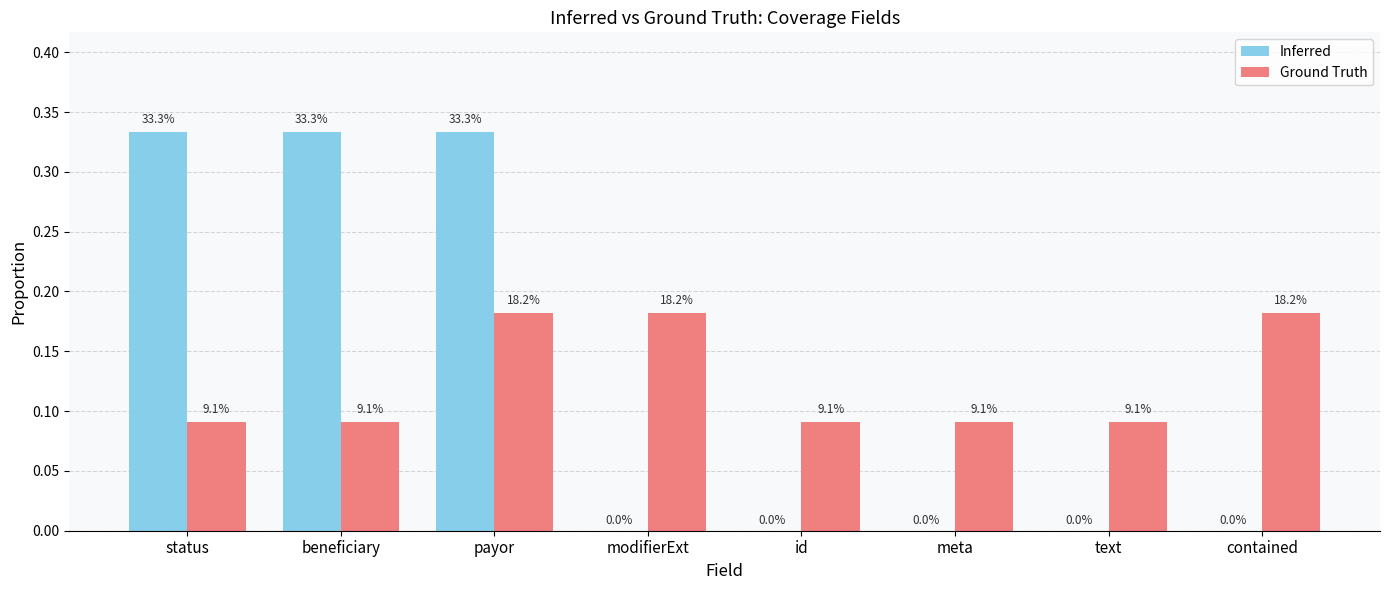

What is the value of the Inferred bar at the 2nd from the left?

0.3